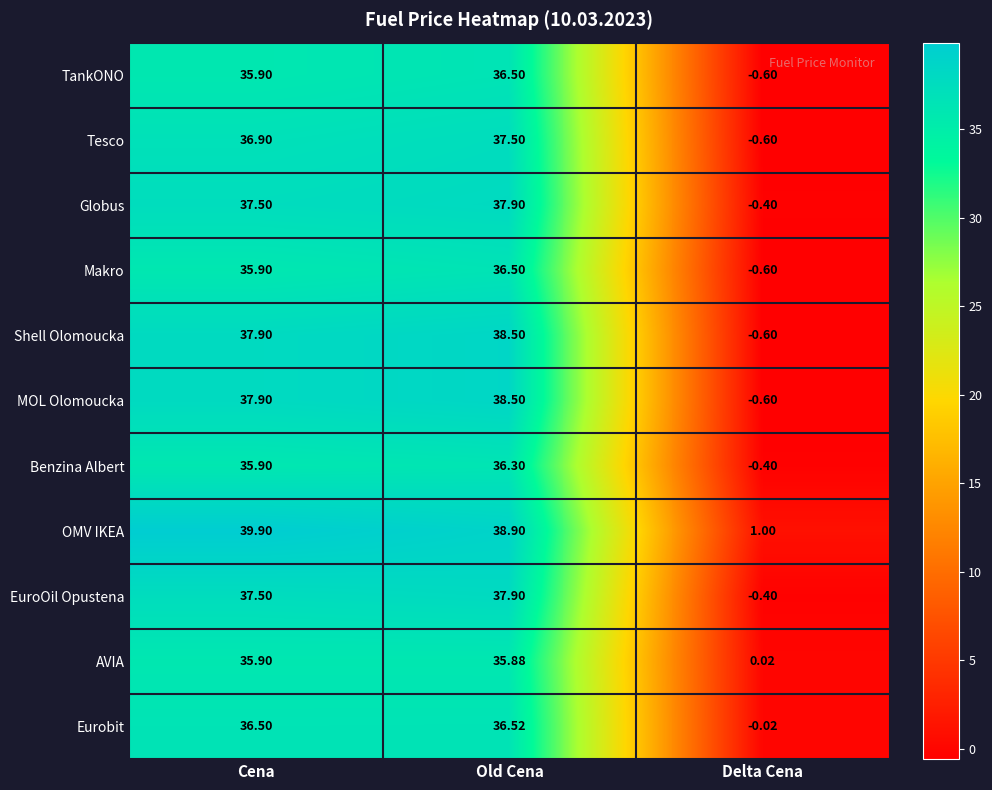

How many values in the EuroOil Opustena series exceed 37?

2